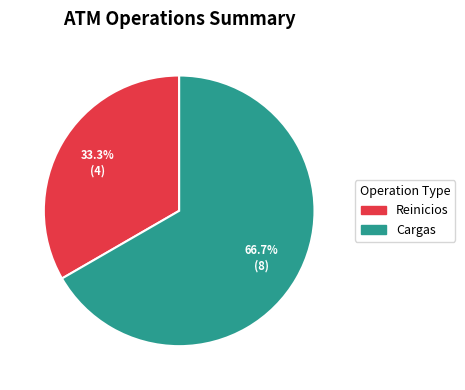

True or false: Reinicios accounts for 48% of the total.

False